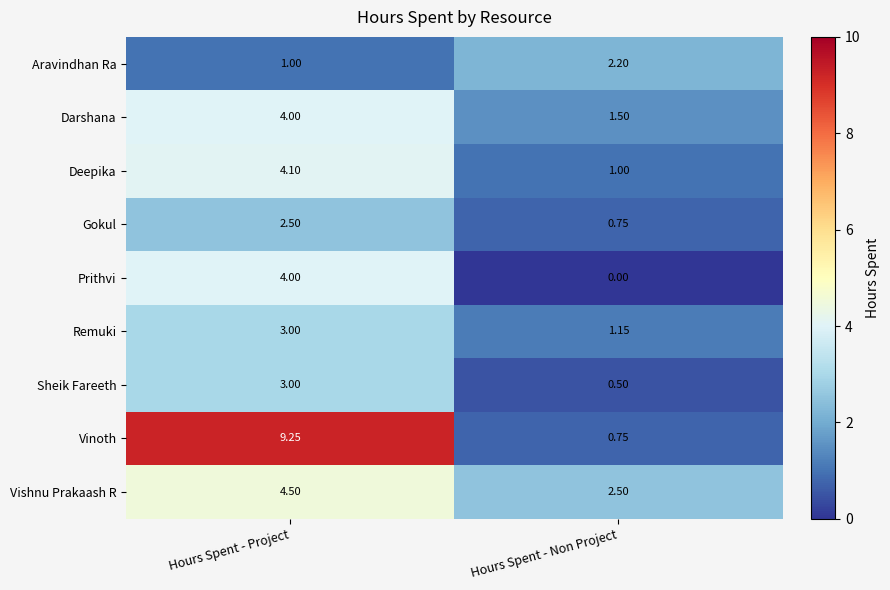

At which category is the sum across all series the highest?

Hours Spent - Project